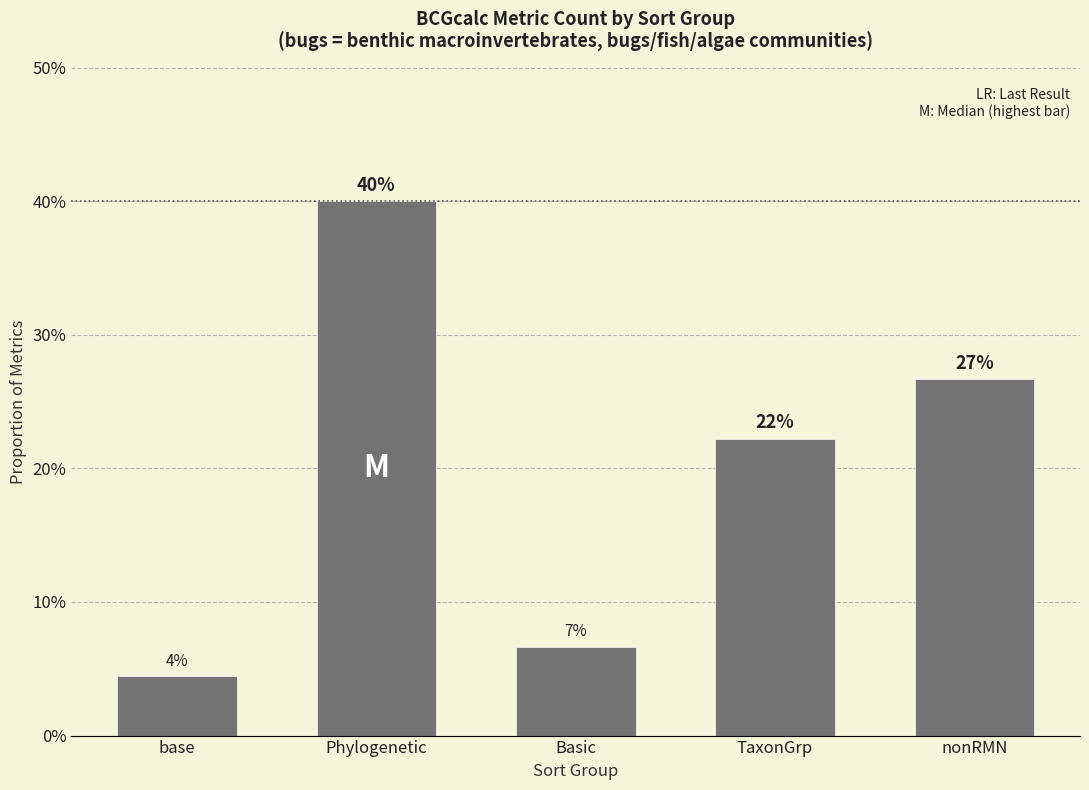

What is the label of the 5th bar from the right?

base